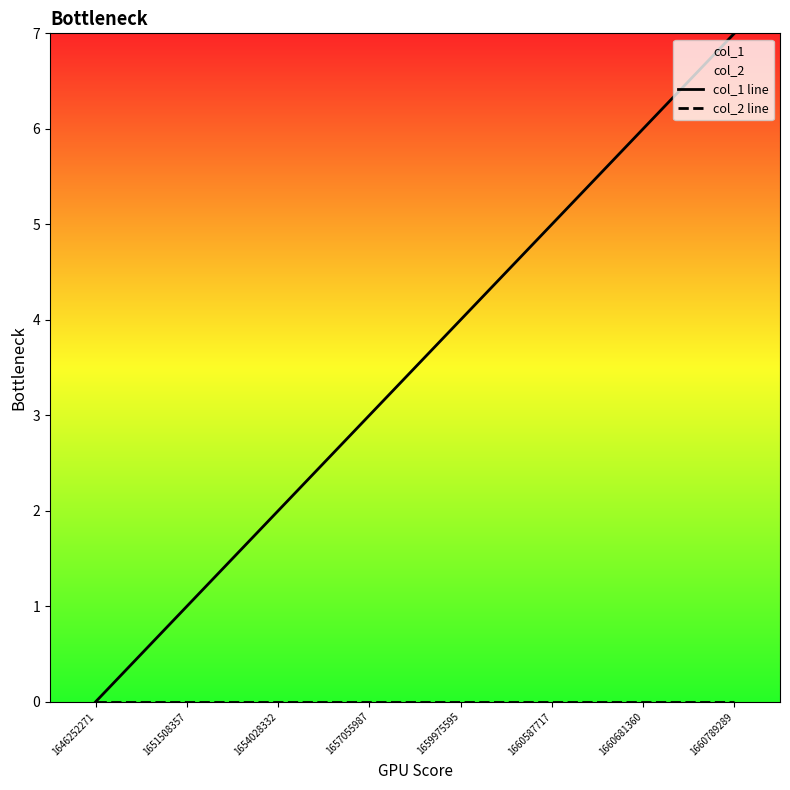

Reading left to right, extract all data points from this chart.

col_1 line: 0	1	2	3	4	5	6	7
col_2 line: 0	0	0	0	0	0	0	0